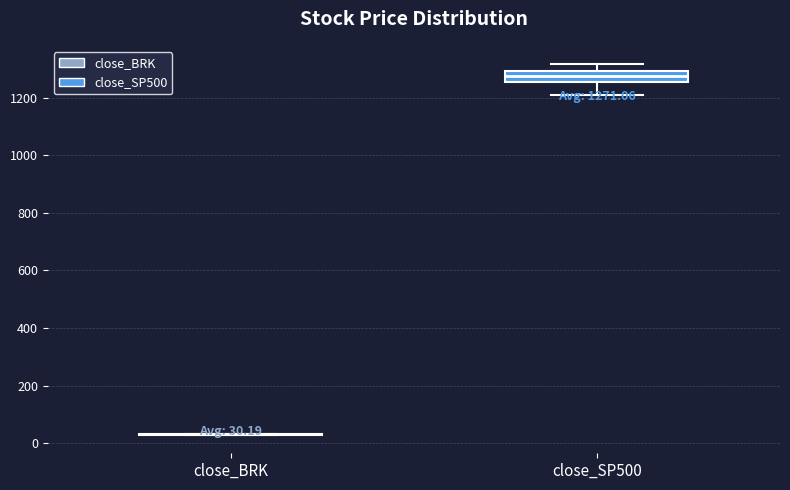

Which box is the tallest, from its lower edge to its upper edge?

close_SP500